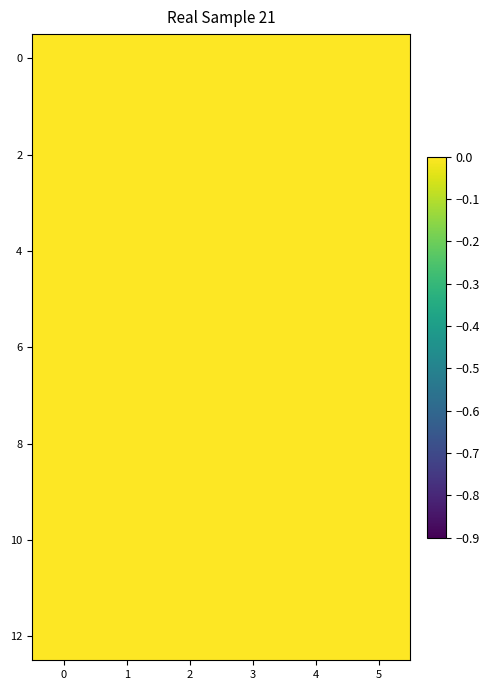

What is the maximum value shown in the chart?

0.9